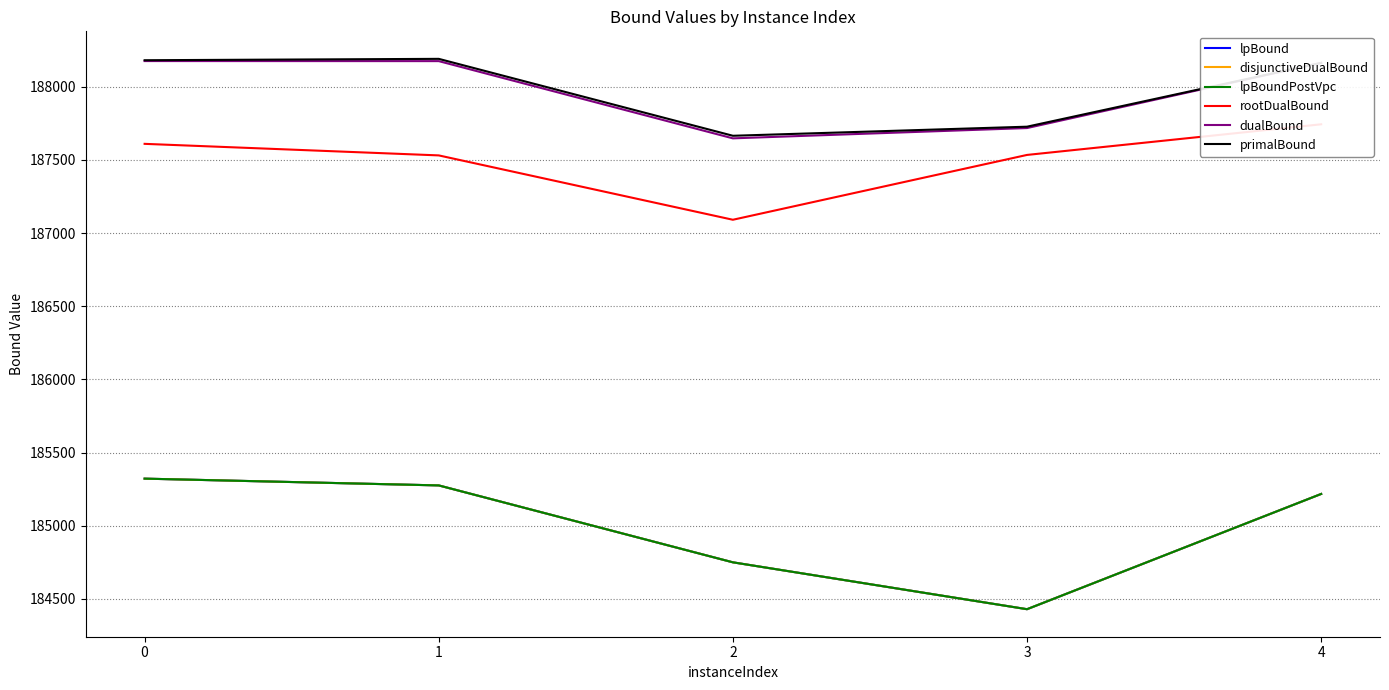

What is the average value of the disjunctiveDualBound series?

184998.2